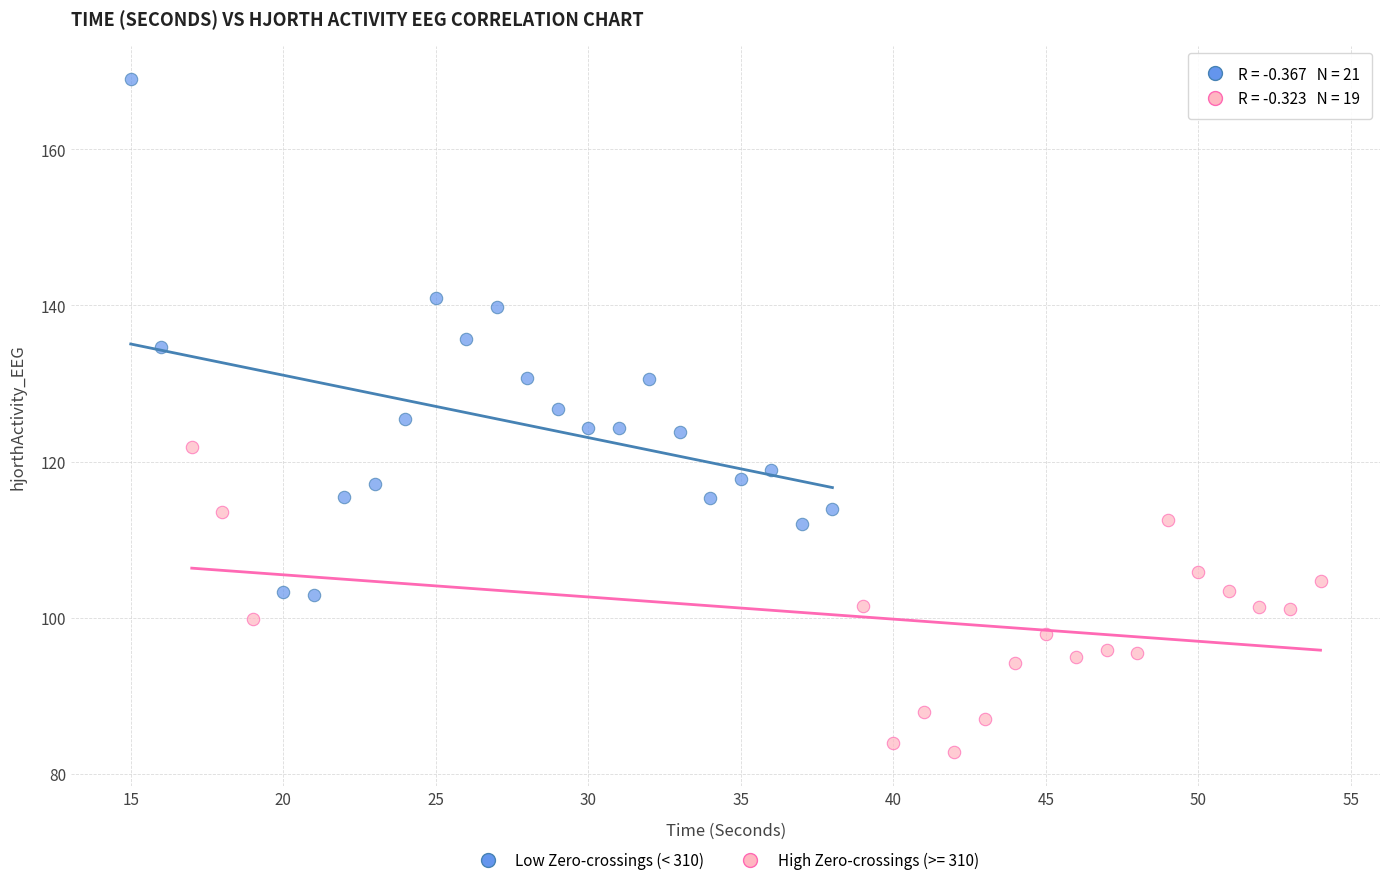

Which series has the widest spread of Y values?

Low Zero-crossings (< 310)